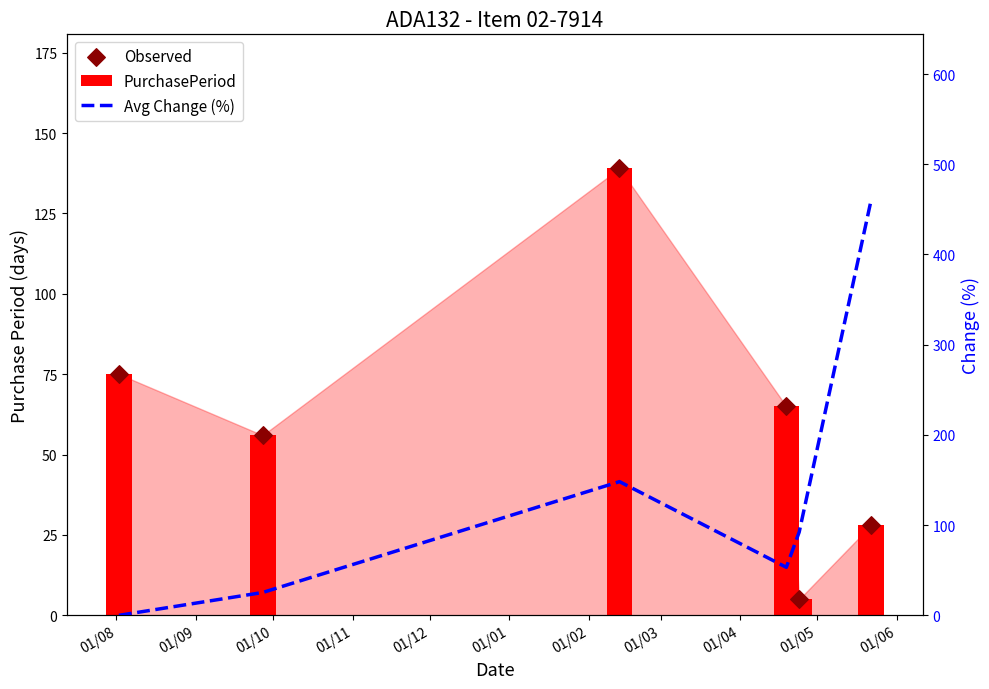

Which series has the largest total across all categories?

Avg Change (%)